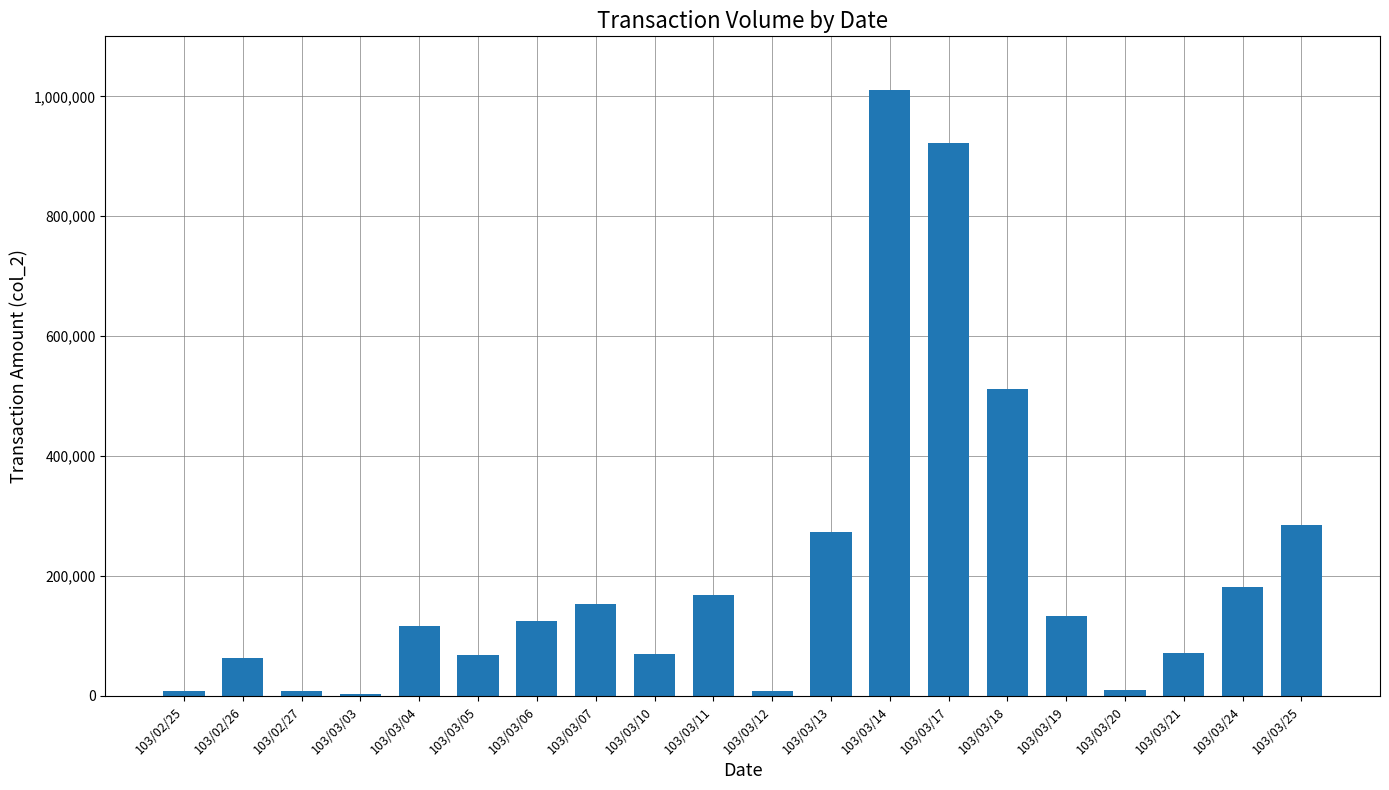

What is the approximate value at 103/03/06, to the nearest 50?

124400